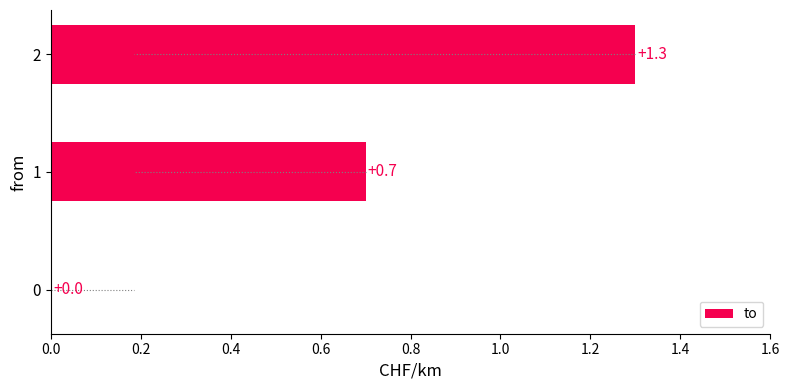

What is the change in value from 0 to 2?

+1.3